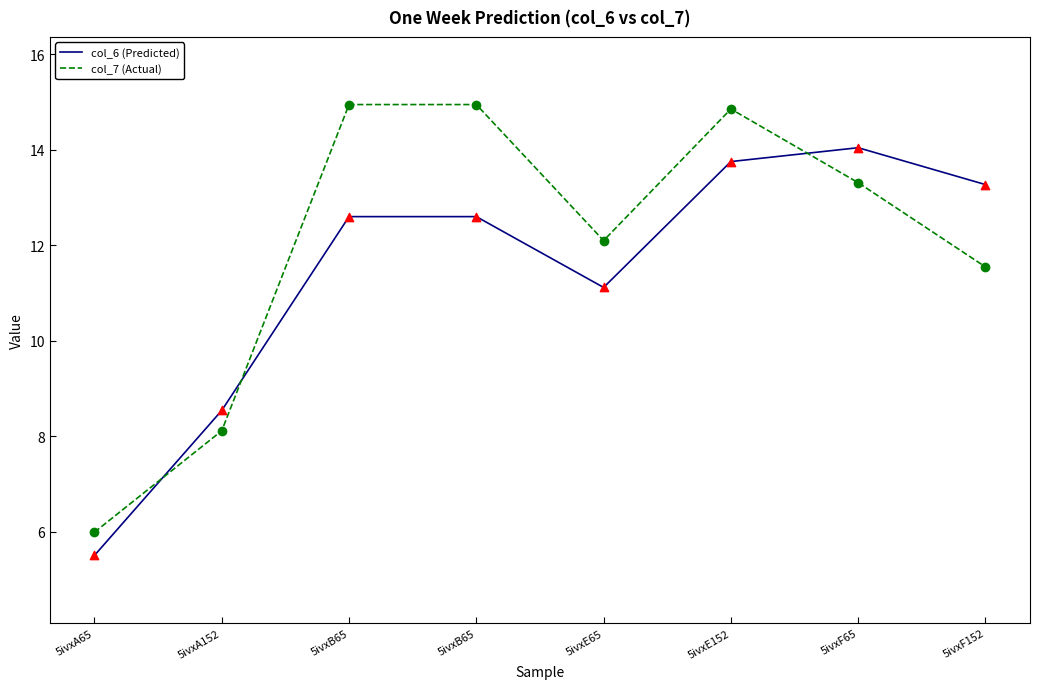

Is the value of col_7 (Actual) at 5ivxB65 greater than the value of col_6 (Predicted) at 5ivxB65?

Yes